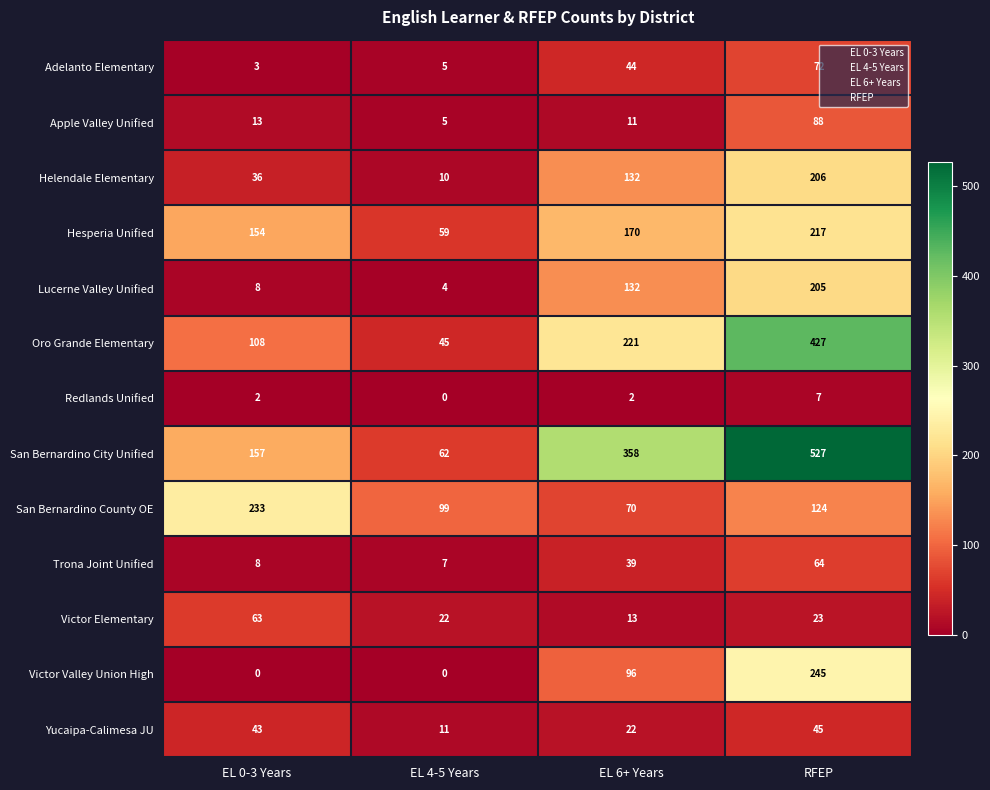

What is the total value across all series at EL 4-5 Years?

329